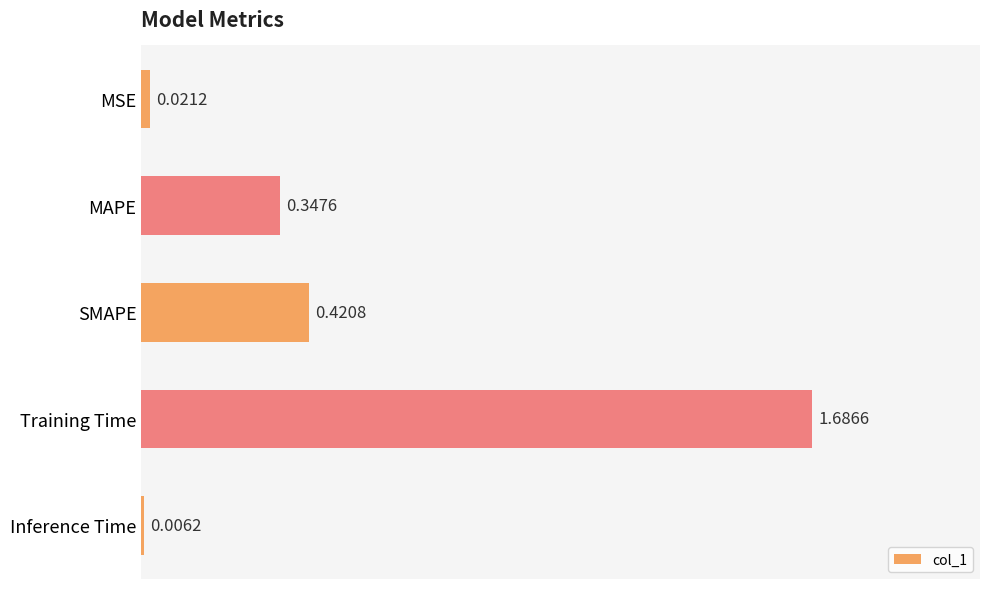

Which category has the highest value across all series?

Training Time